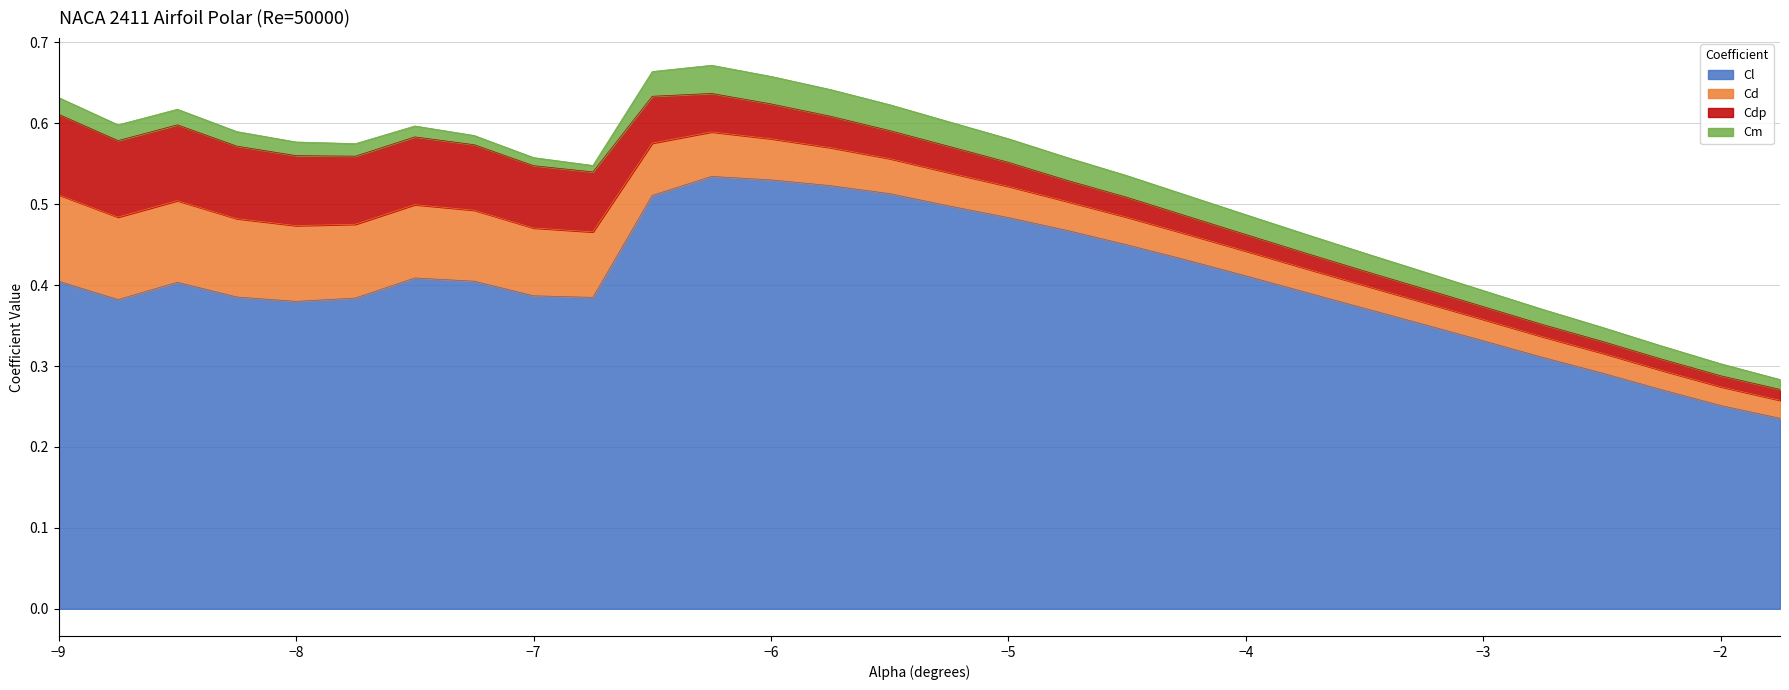

What is the sum of the Cdp values at -8.5 and -4.5?

0.1